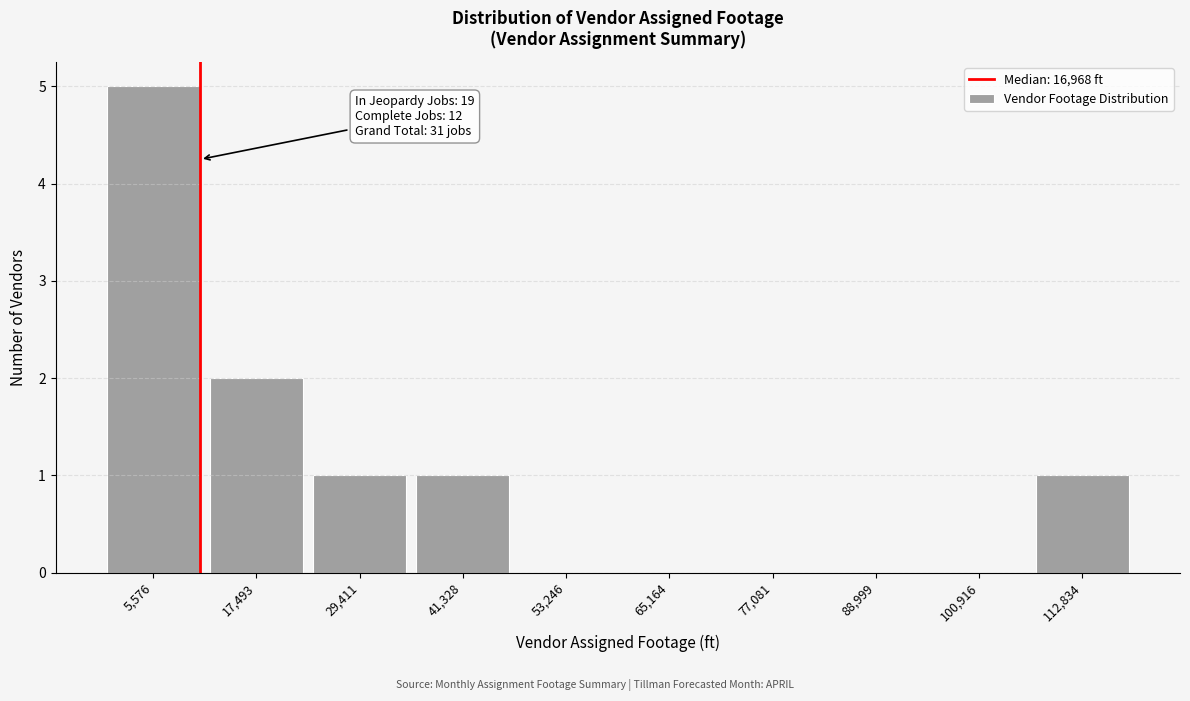

Reading left to right, what are all the values shown in this chart?

5,576=5	17,493=2	29,411=1	41,328=1	53,246=0	65,164=0	77,081=0	88,999=0	100,916=0	112,834=1